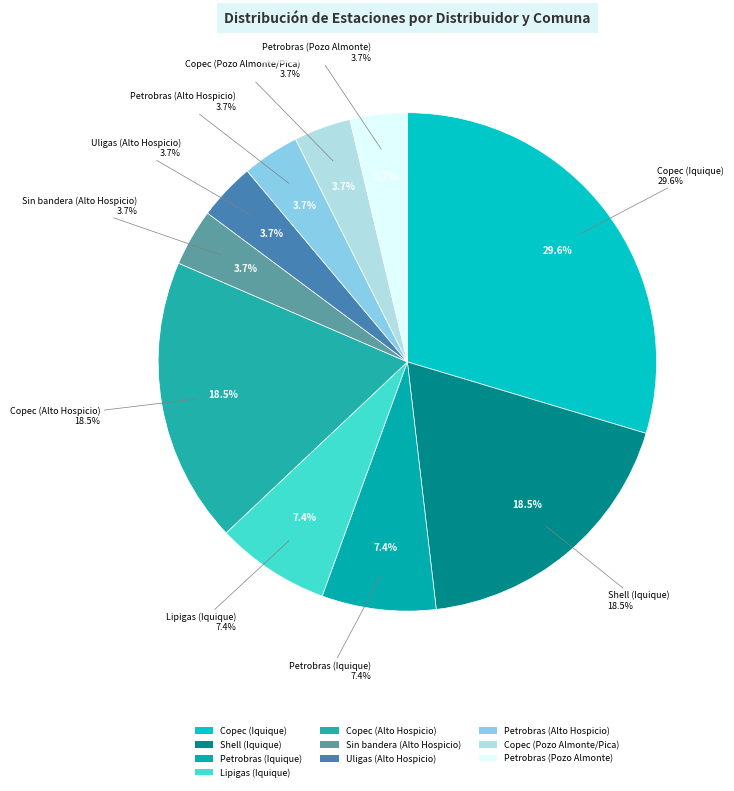

To the nearest percent, what is the average slice percentage?

10%